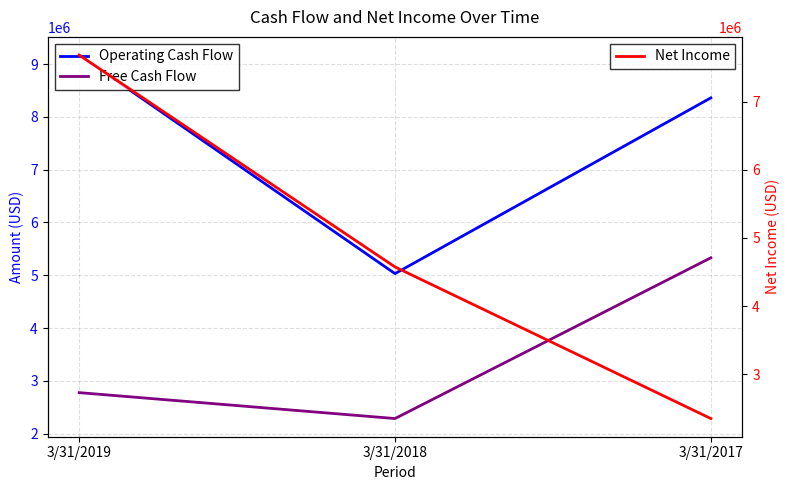

Which has a higher value, 3/31/2019 or 3/31/2018?

3/31/2019